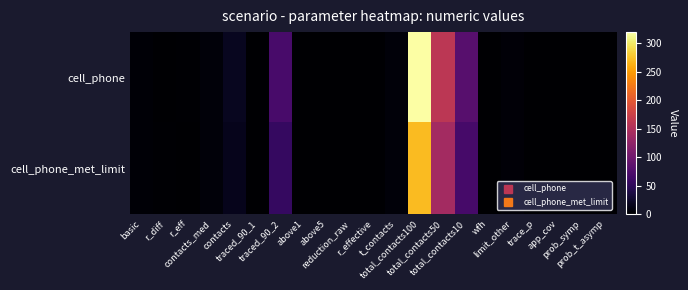

Which series has the largest range (max minus min)?

cell_phone